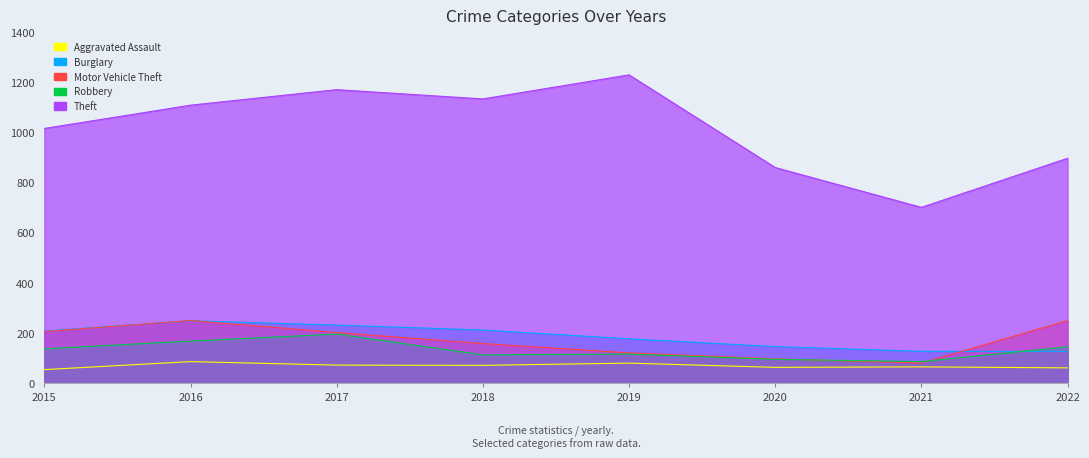

Where is the first local minimum for Robbery?

2018